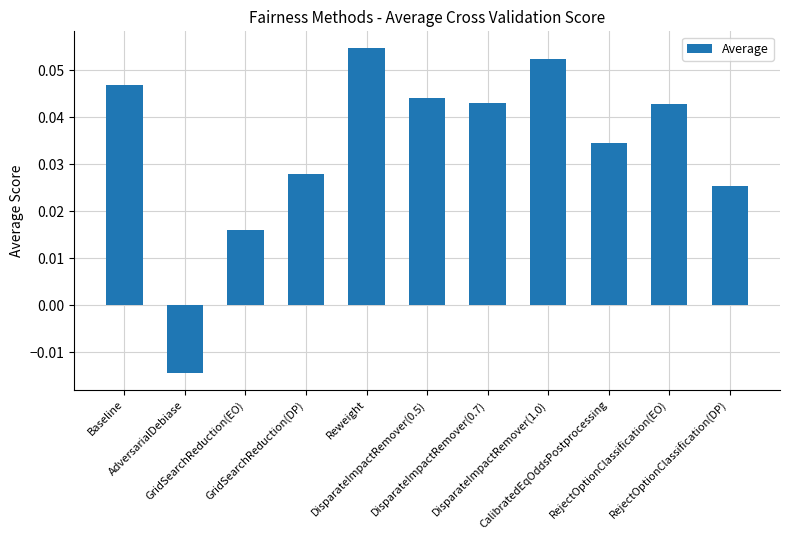

How many values exceed 0?

10